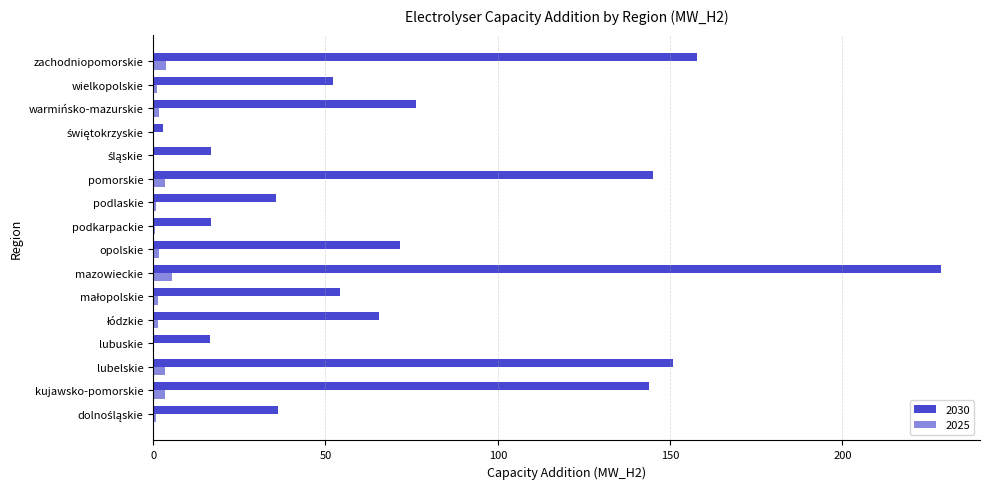

What is the sum of all 2030 values?

1270.6